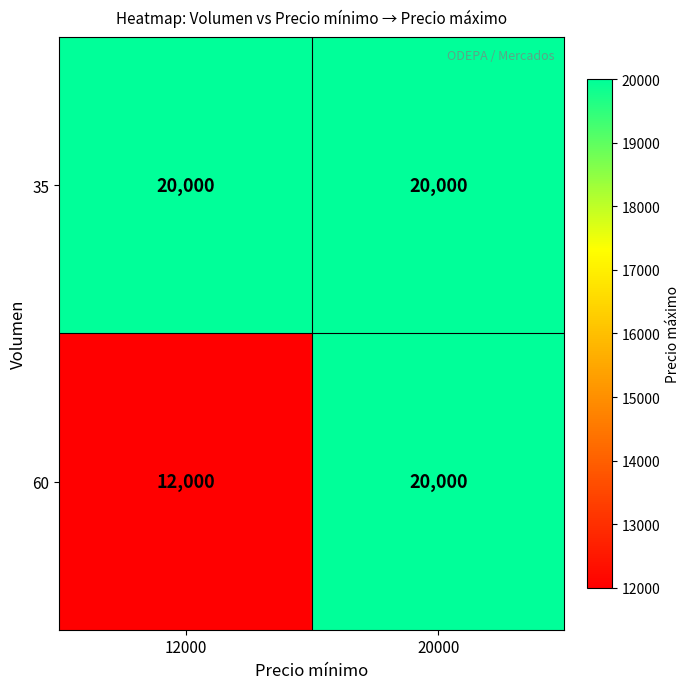

How many distinct data groups are displayed?

2